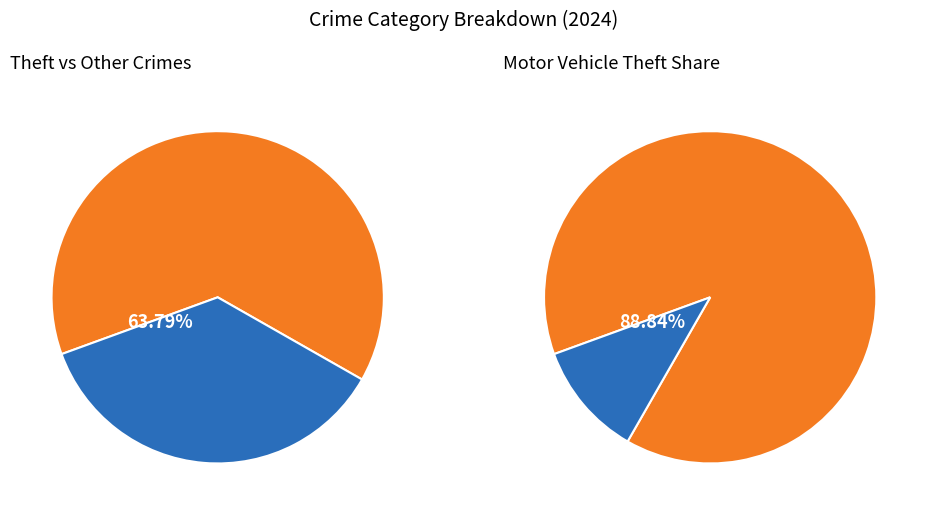

True or false: Theft accounts for 50% of the total.

False